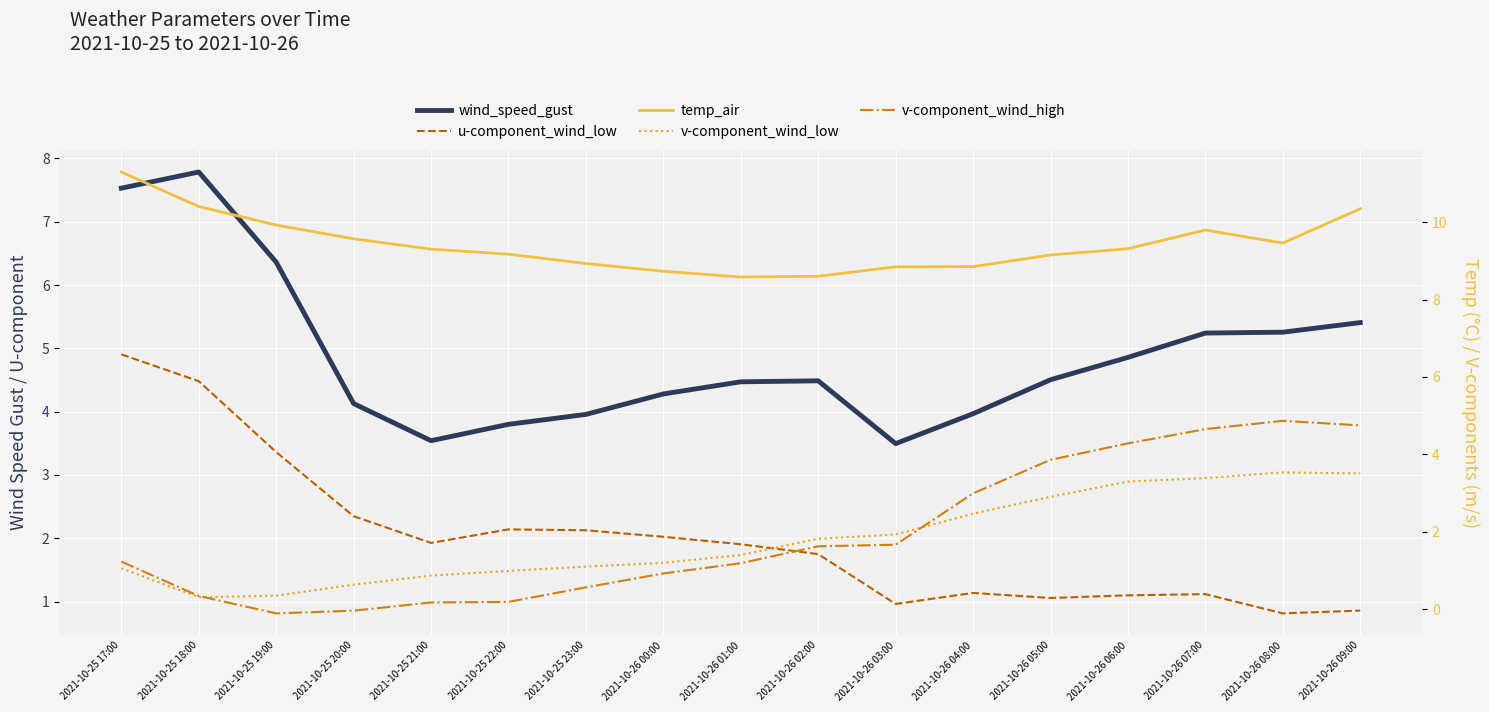

What is the sum of all wind_speed_gust values?

83.1